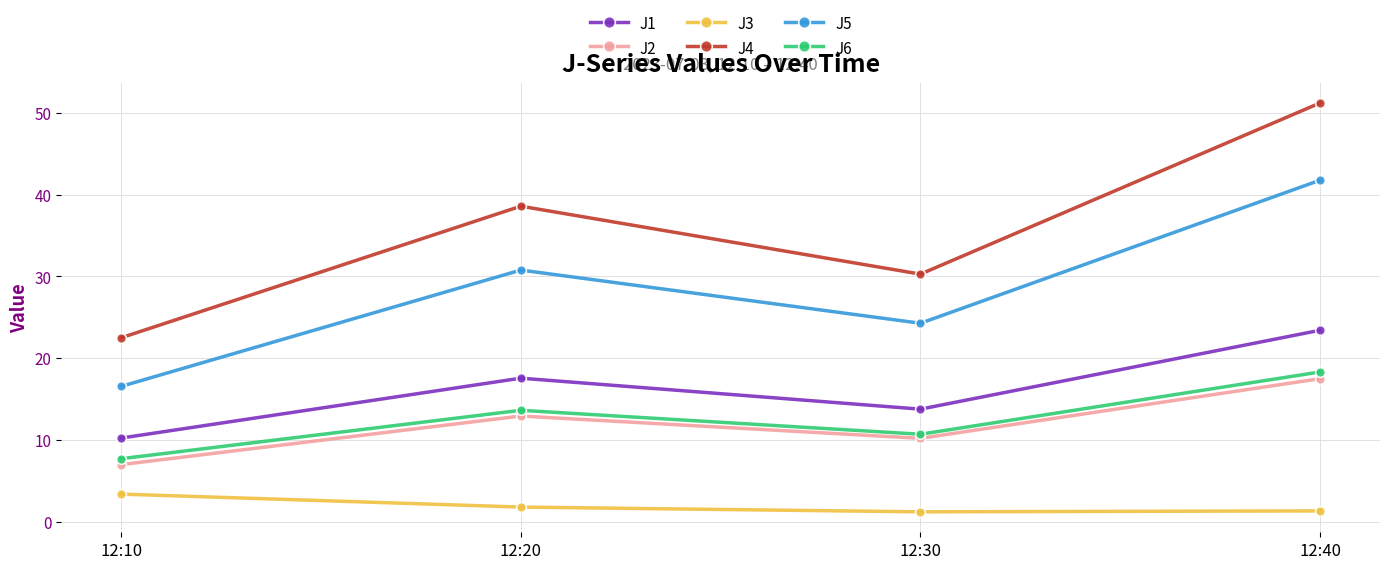

Read the J6 value at 12:30.

10.7